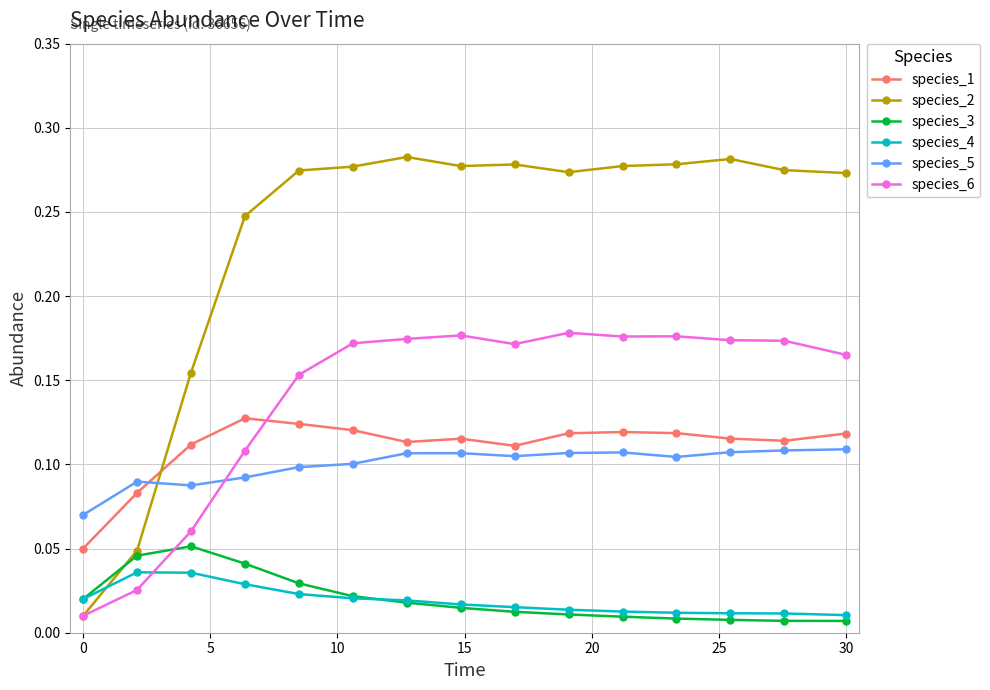

Count the number of data series in this chart.

6